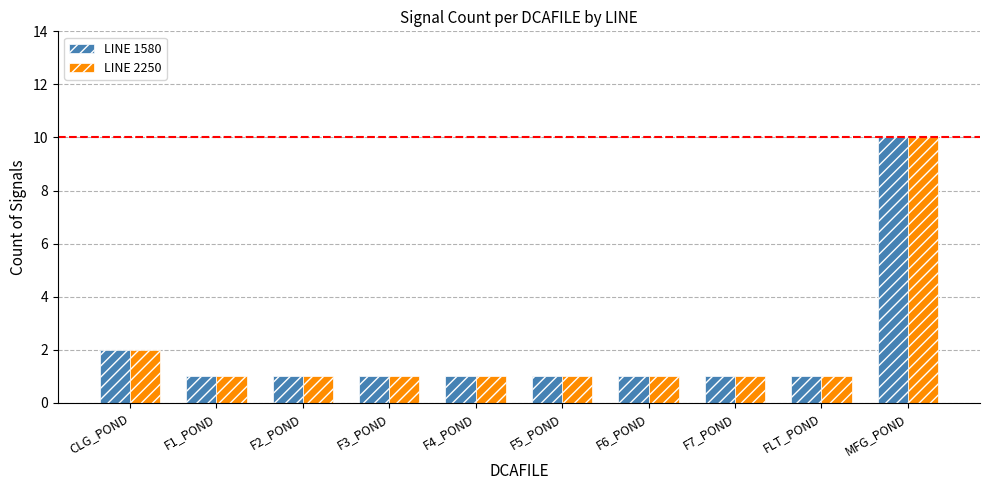

Reading left to right, list all the values displayed in this chart.

LINE 1580: 2	1	1	1	1	1	1	1	1	10
LINE 2250: 2	1	1	1	1	1	1	1	1	10